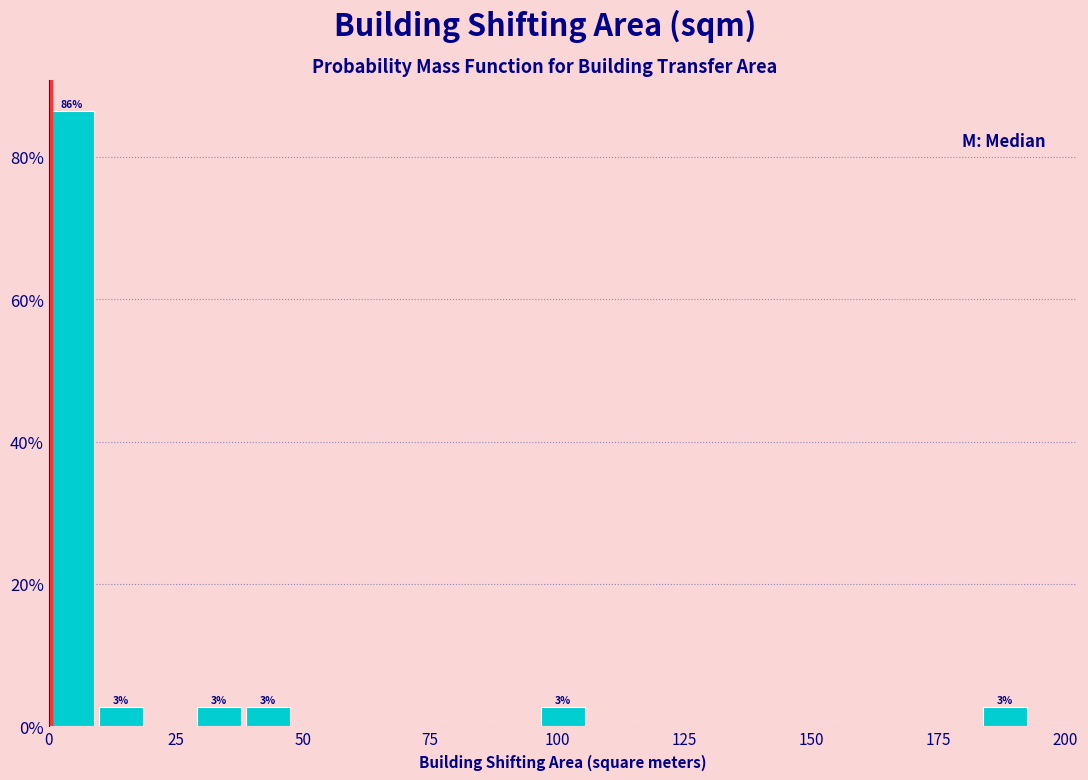

Around what value on the x-axis is the tallest bar? Give the approximate position of its centre, as read against the axis.

5